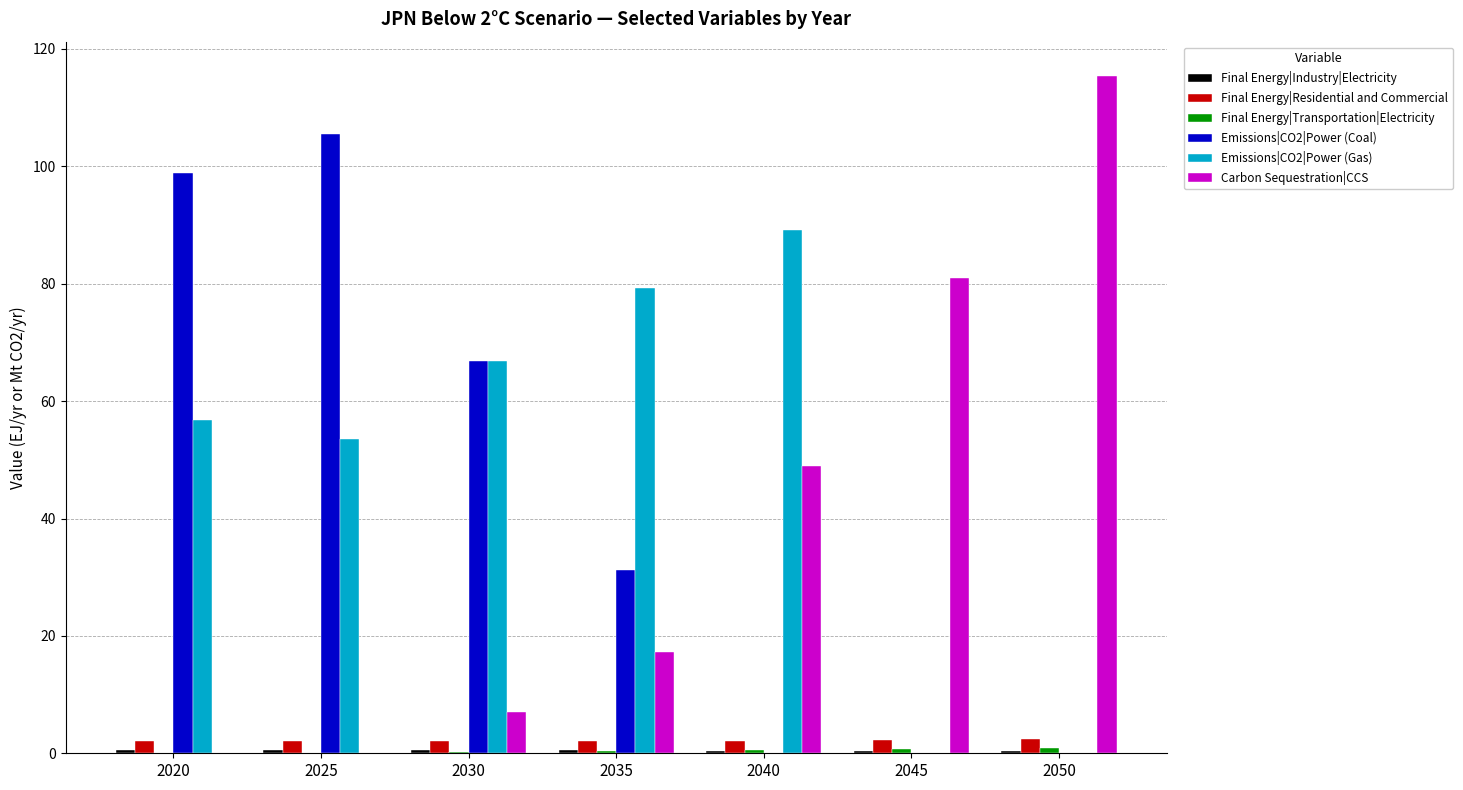

What is the greatest value displayed?

115.5